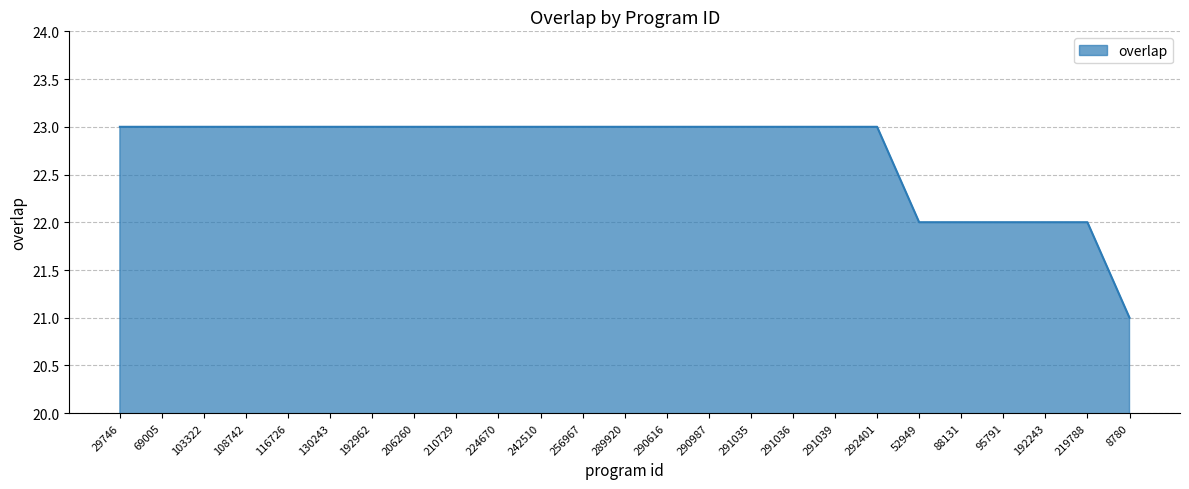

How many values are between 23 and 24?

19